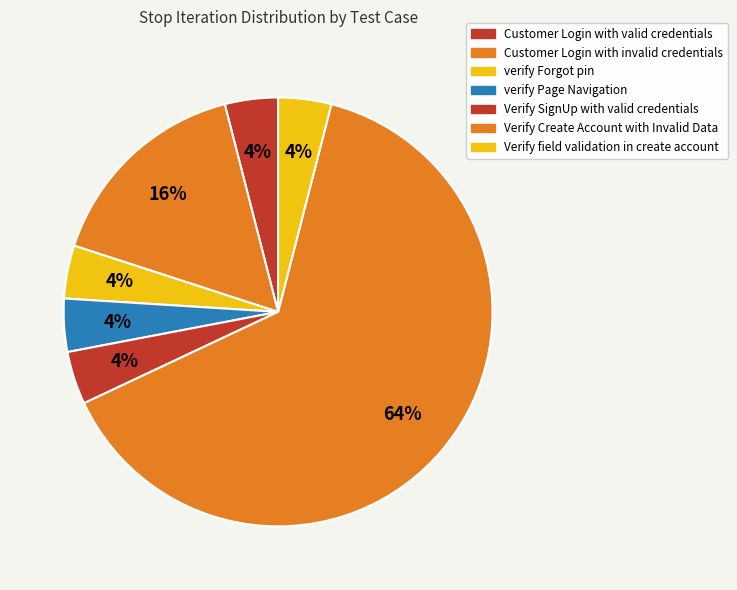

How many slices are in this pie chart?

7